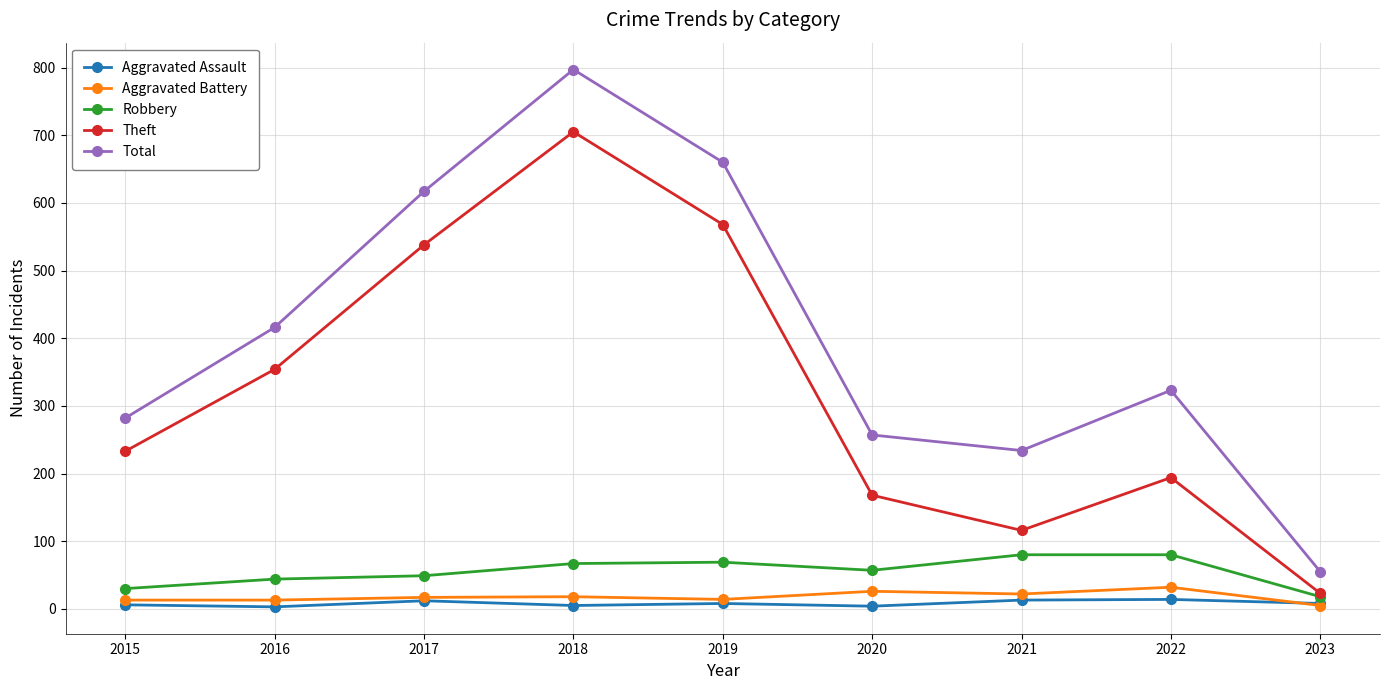

What is the greatest value displayed?

797